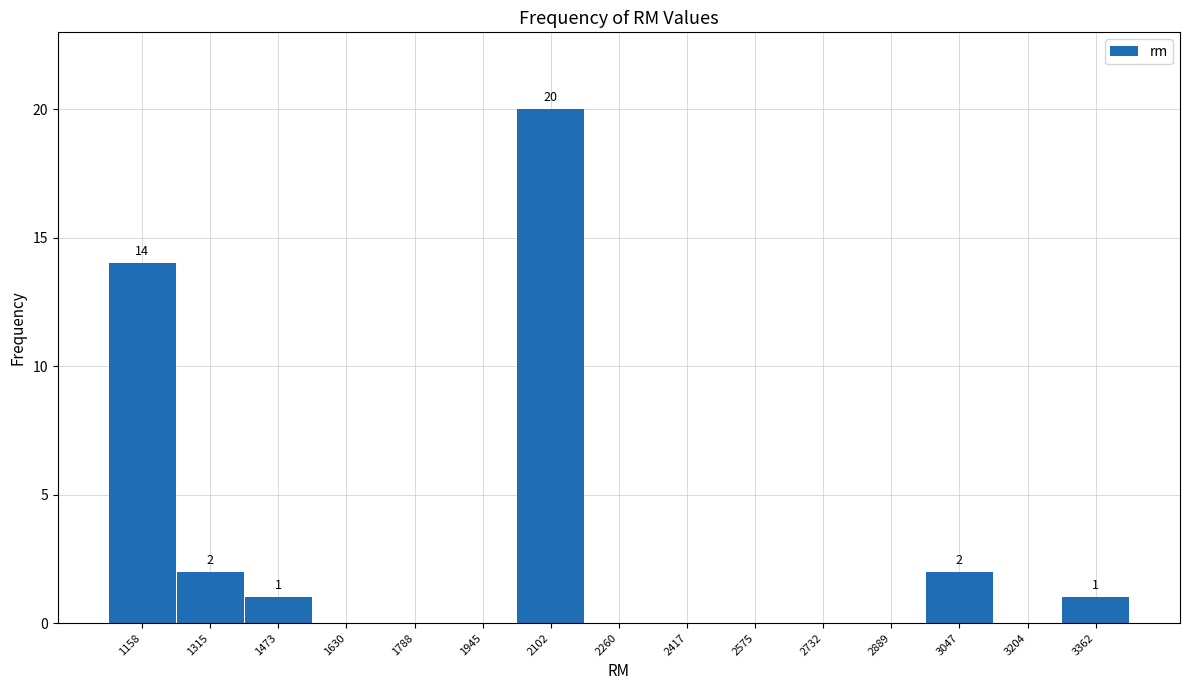

Reading left to right, list all the values displayed in this chart.

1158=14	1315=2	1473=1	1630=0	1788=0	1945=0	2102=20	2260=0	2417=0	2575=0	2732=0	2889=0	3047=2	3204=0	3362=1